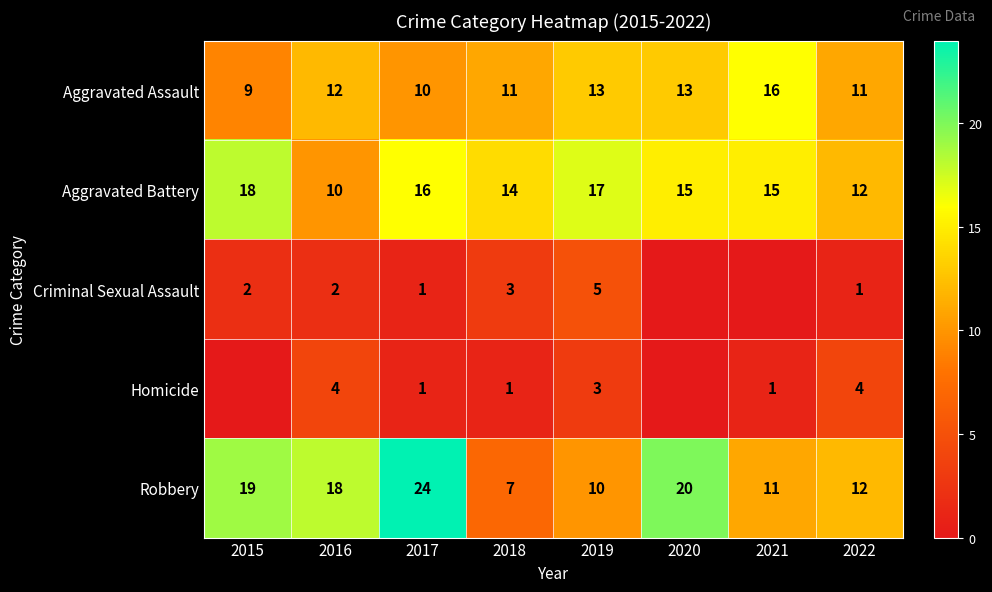

Is the value of Robbery at 2016 greater than the value of Homicide at 2018?

Yes